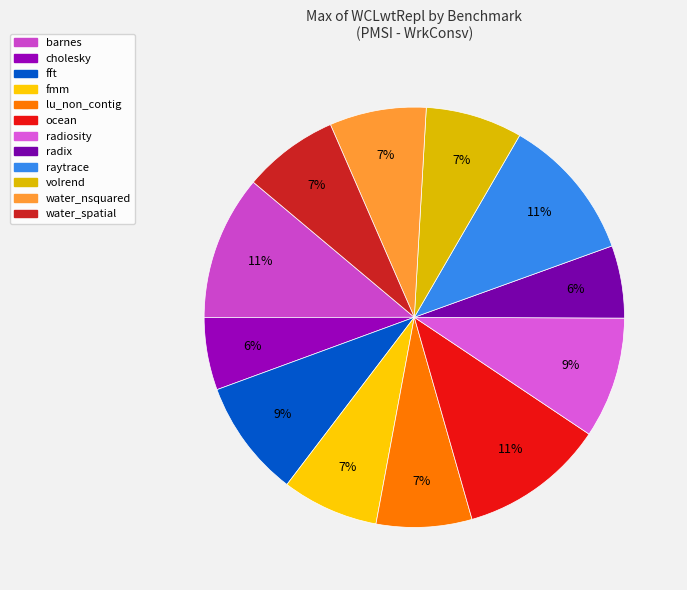

Is it true that fmm is 7% of the pie?

True